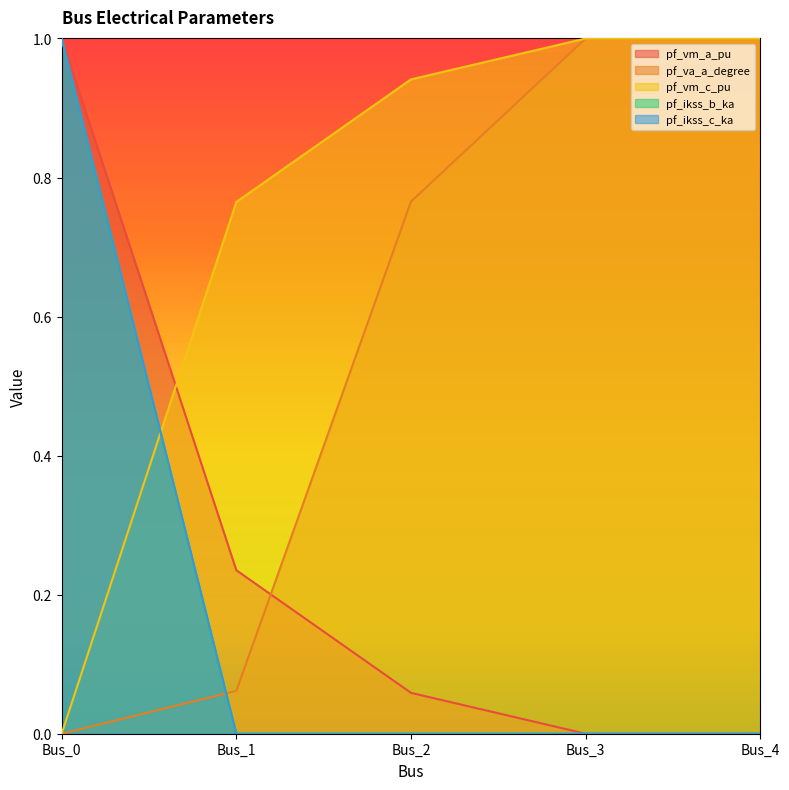

What value does the pf_vm_a_pu series have at Bus_2?

0.1